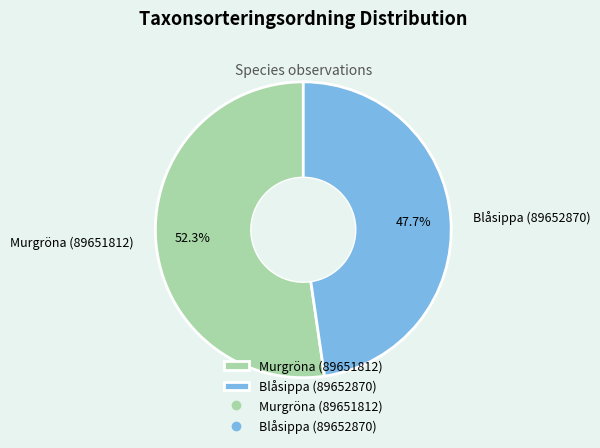

True or false: Blåsippa (89652870) accounts for 48% of the total.

True